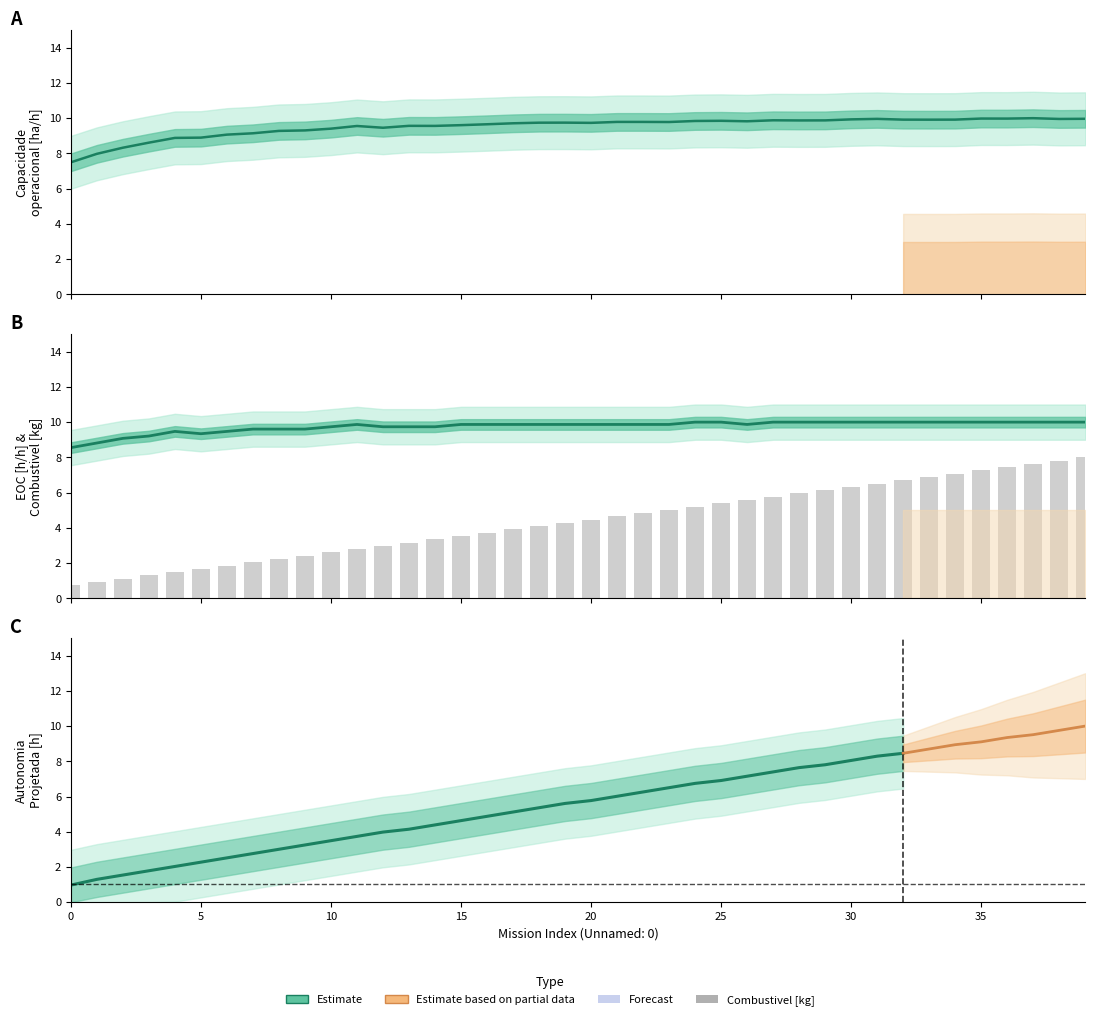

What is the value of the EOC [h/h] bar at the 19th from the left?

9.9